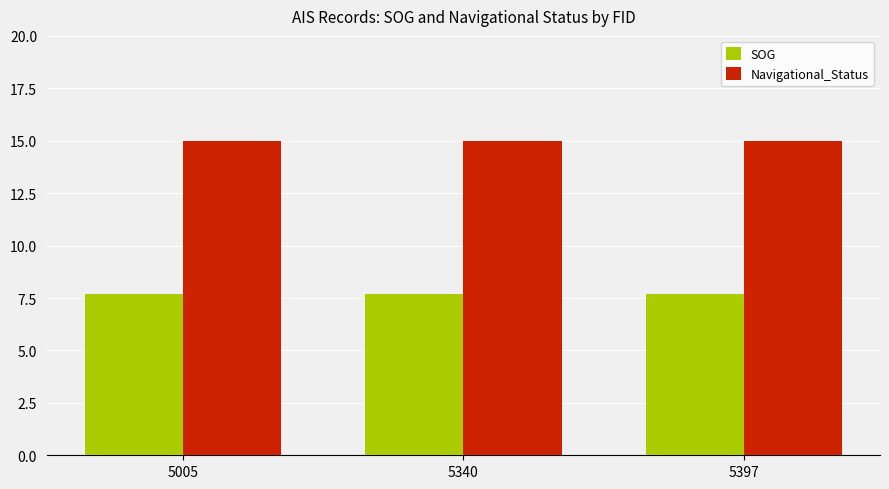

What is the spread (max minus min) of values at 5397?

7.3